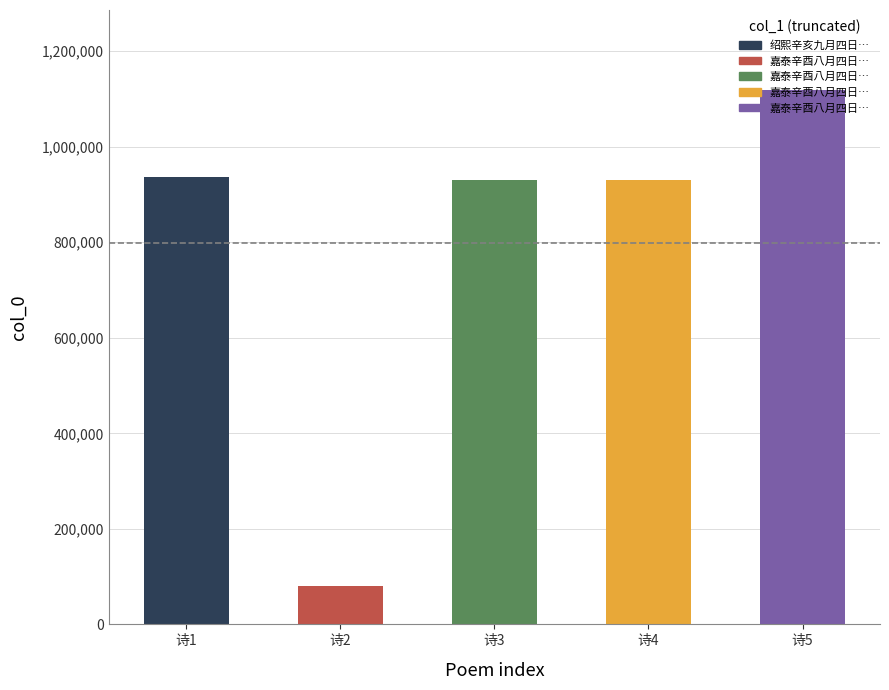

What is the value of the 2nd bar from the left?

81130